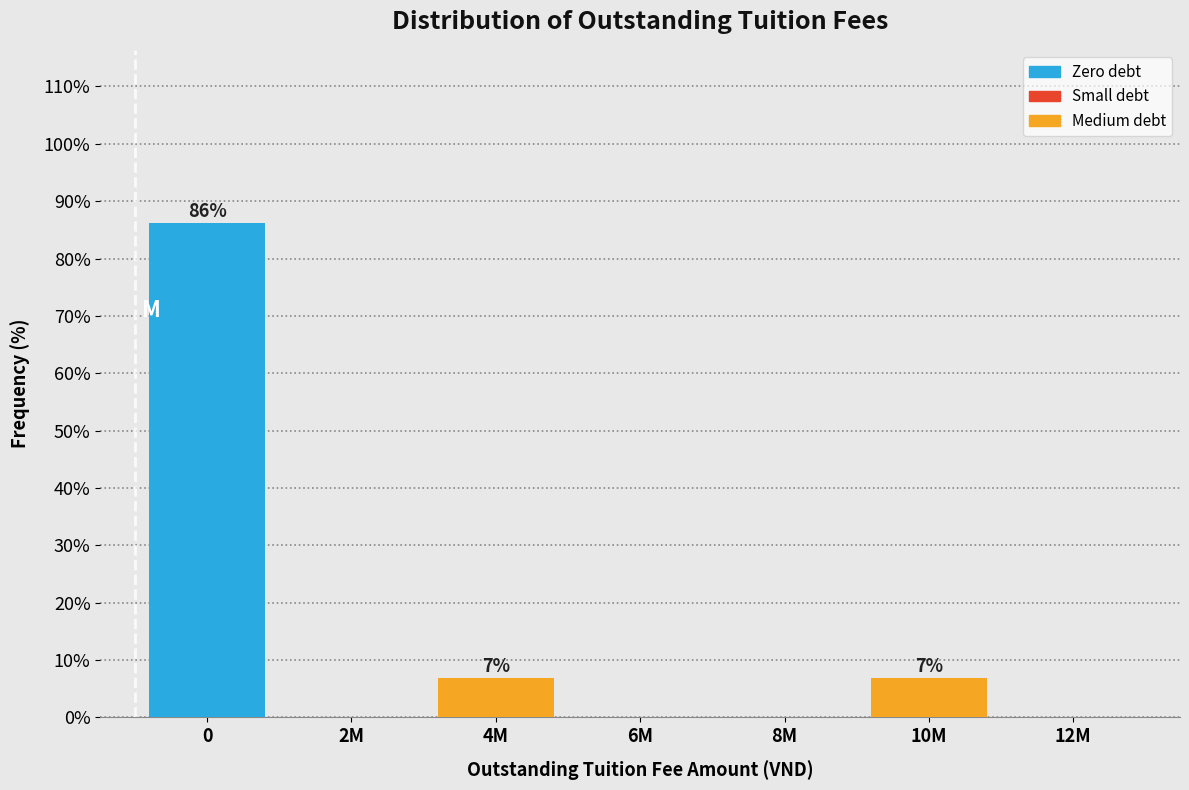

Reading left to right, extract all data points from this chart.

0=86.2	2M=0.0	4M=6.9	6M=0.0	8M=0.0	10M=6.9	12M=0.0